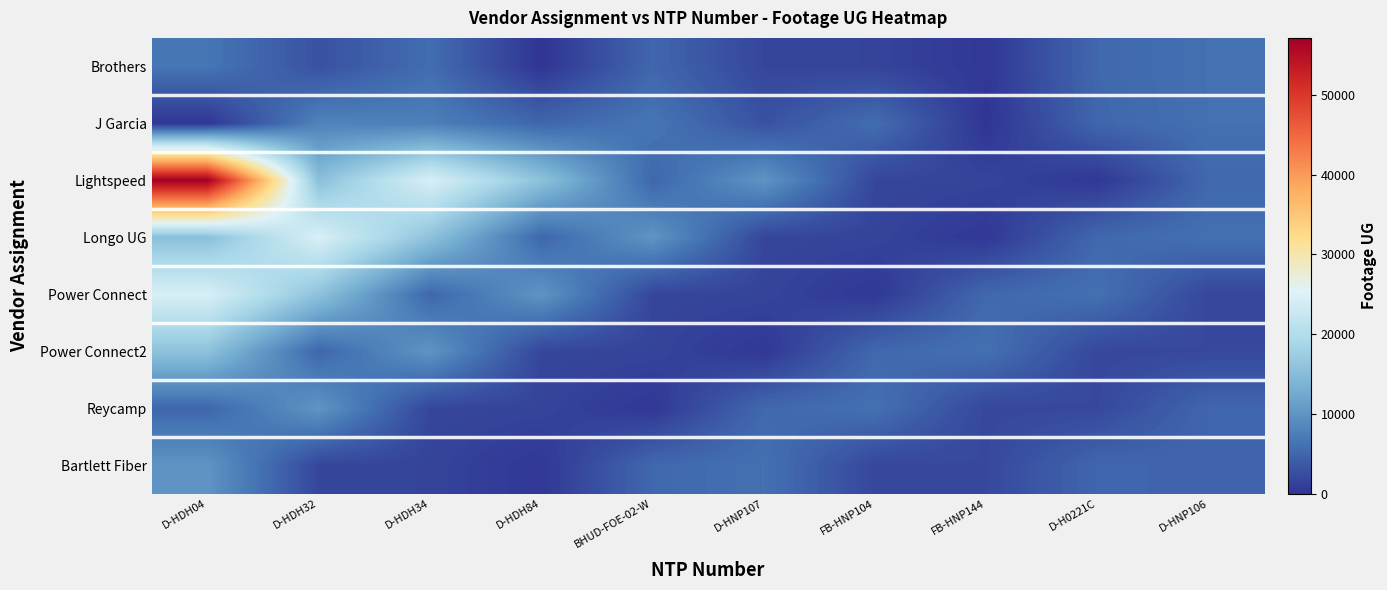

Rank the series at FB-HNP144 from highest to lowest value.

Power Connect2, Power Connect, Bartlett Fiber, Reycamp, Lightspeed, Brothers, Longo UG, J Garcia